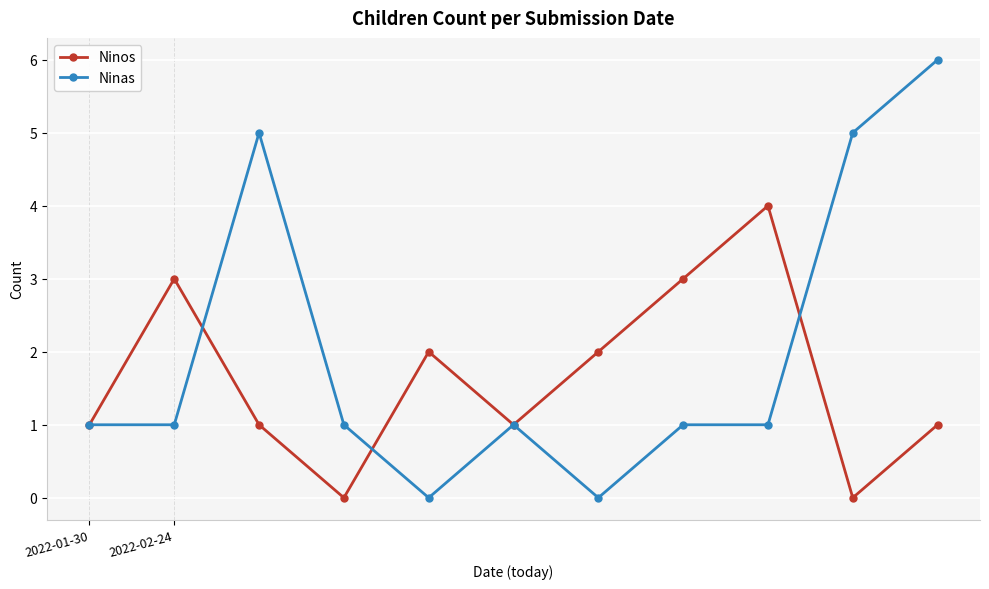

Which series has the largest total across all categories?

Ninas